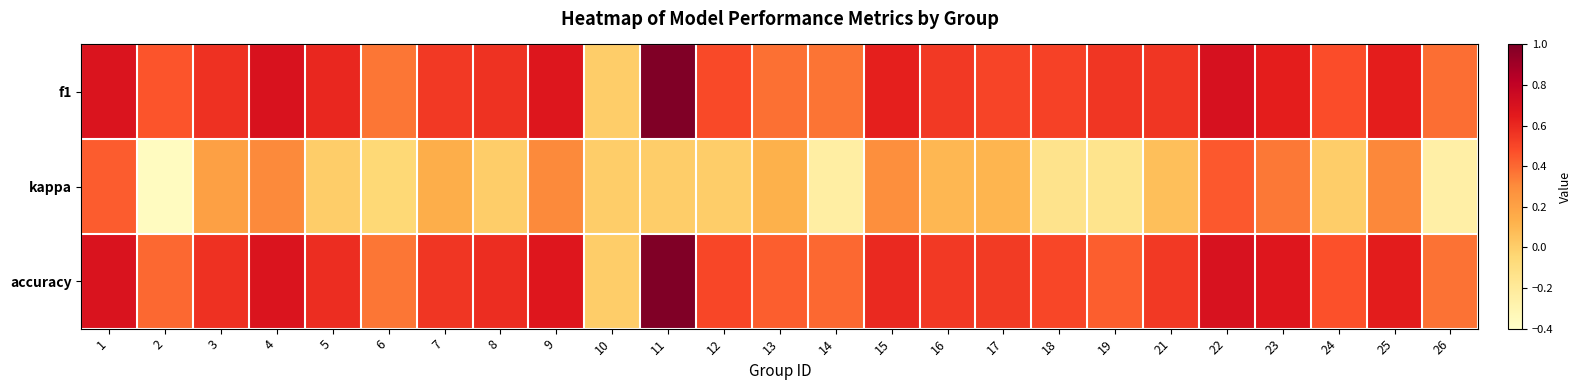

At how many categories does at least one series exceed 0?

24